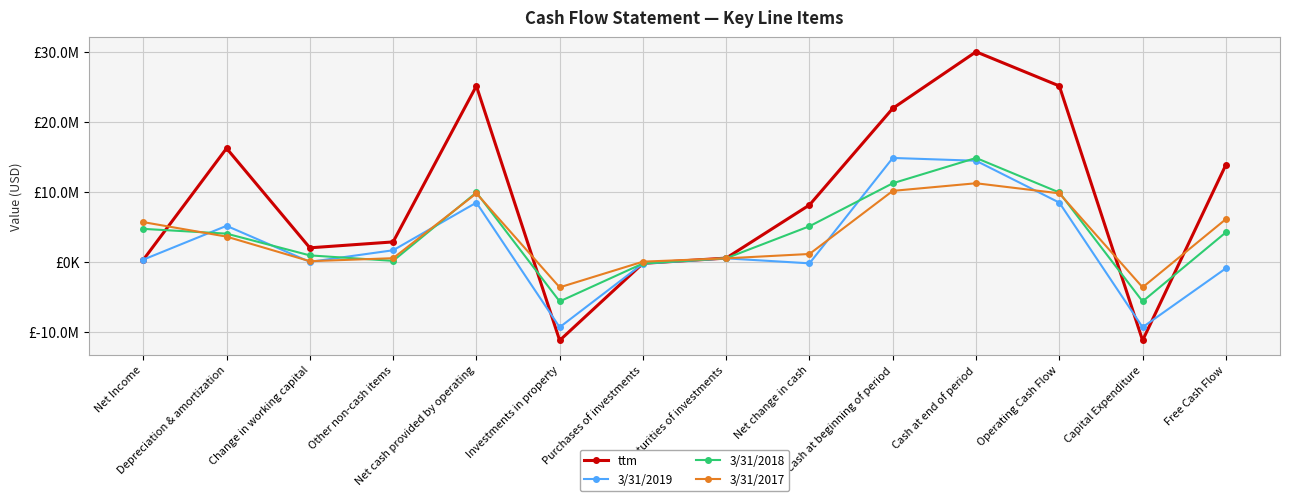

Is it true that 3/31/2018 equals 94000 at Other non-cash items?

True